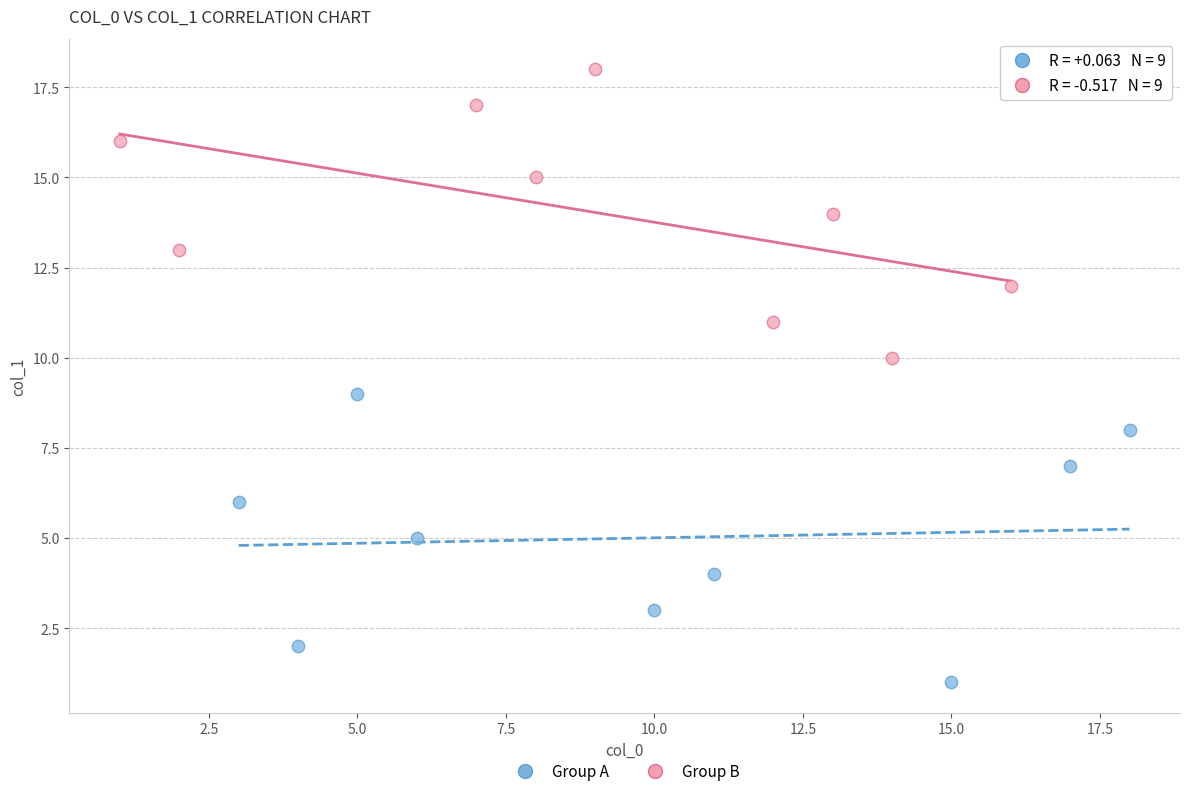

Which series contains the lowest Y value?

Group A